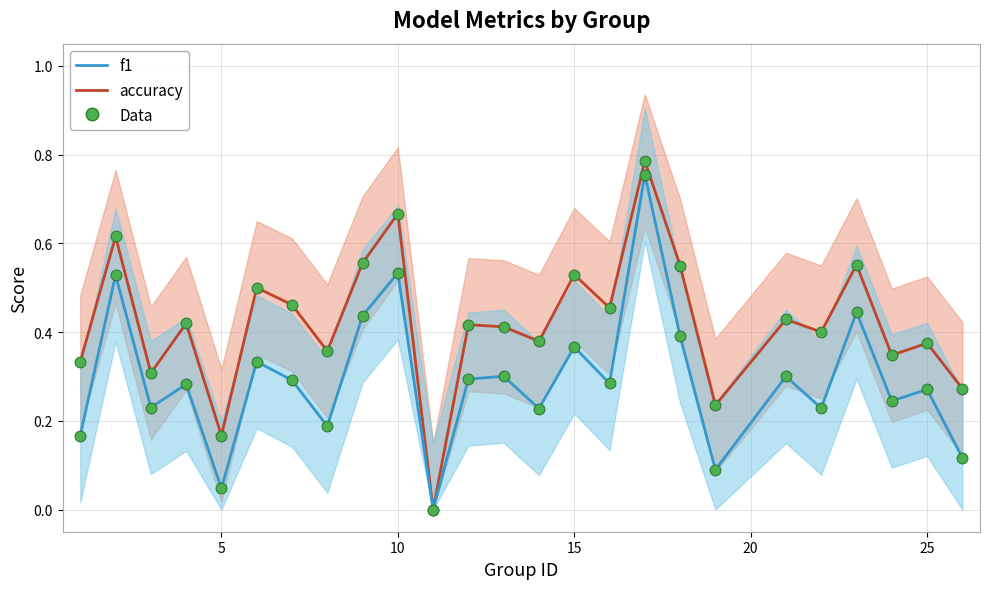

Which series reaches the maximum Y coordinate?

accuracy